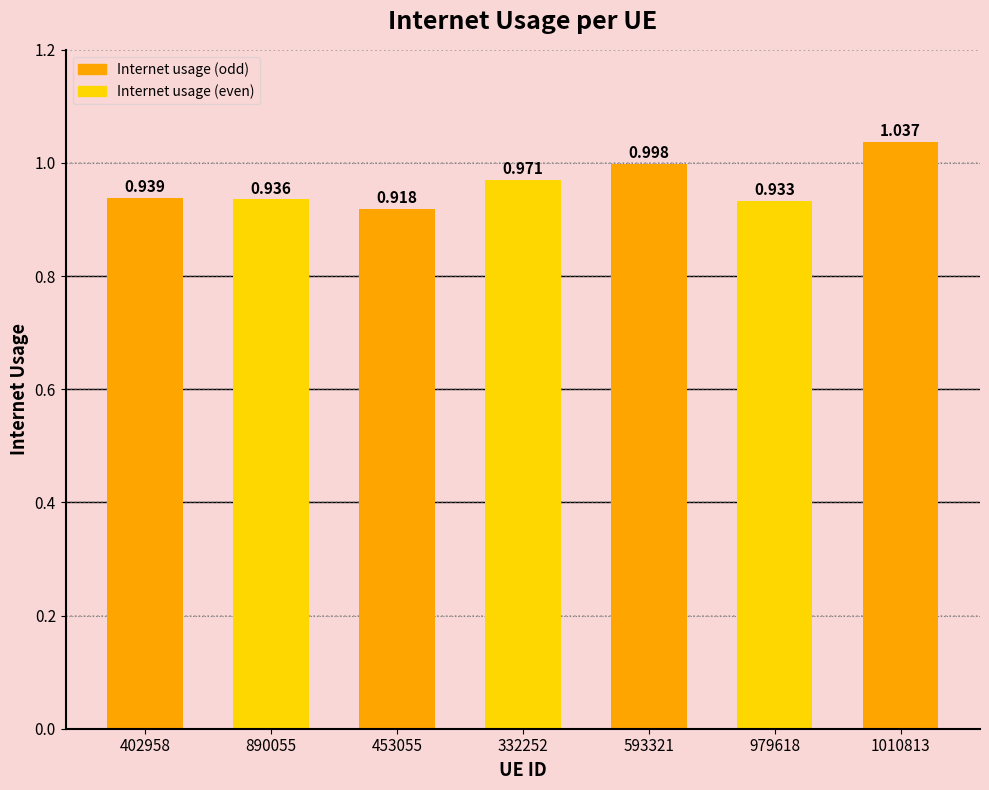

What is the sum of the values at 332252 and 1010813?

2.0